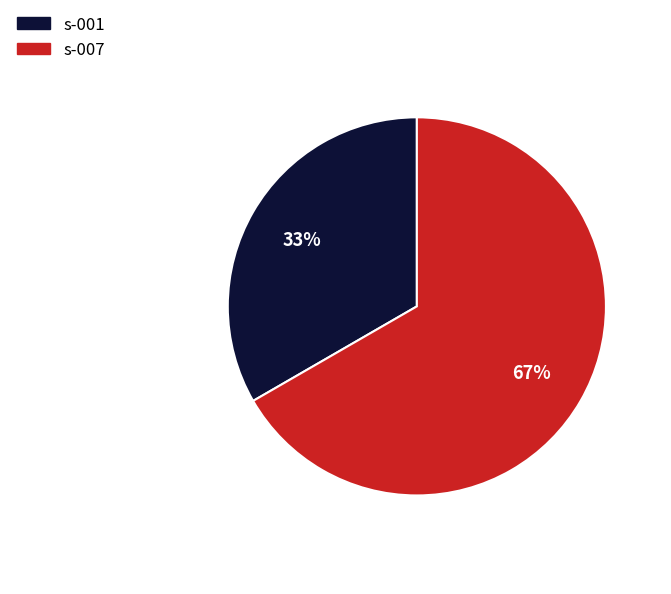

Which category accounts for the majority?

s-007